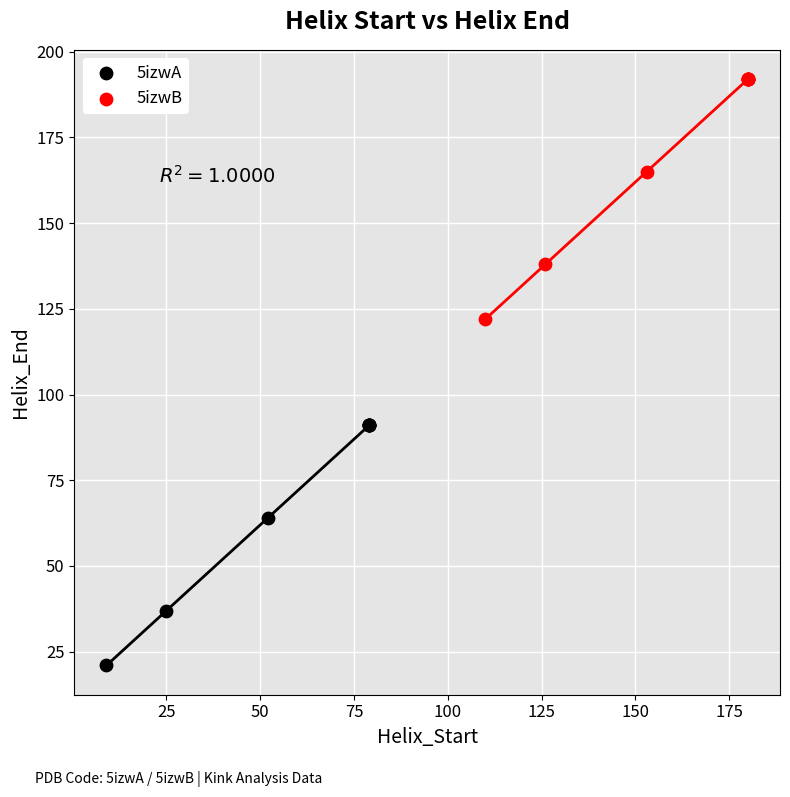

Which series contains the highest Y value?

5izwB